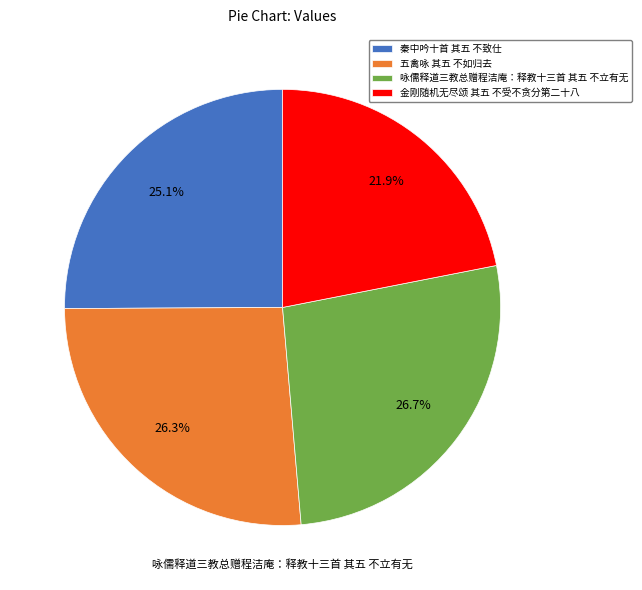

Which has a higher value, 金刚随机无尽颂 其五 不受不贪分第二十八 or 咏儒释道三教总赠程洁庵：释教十三首 其五 不立有无?

咏儒释道三教总赠程洁庵：释教十三首 其五 不立有无